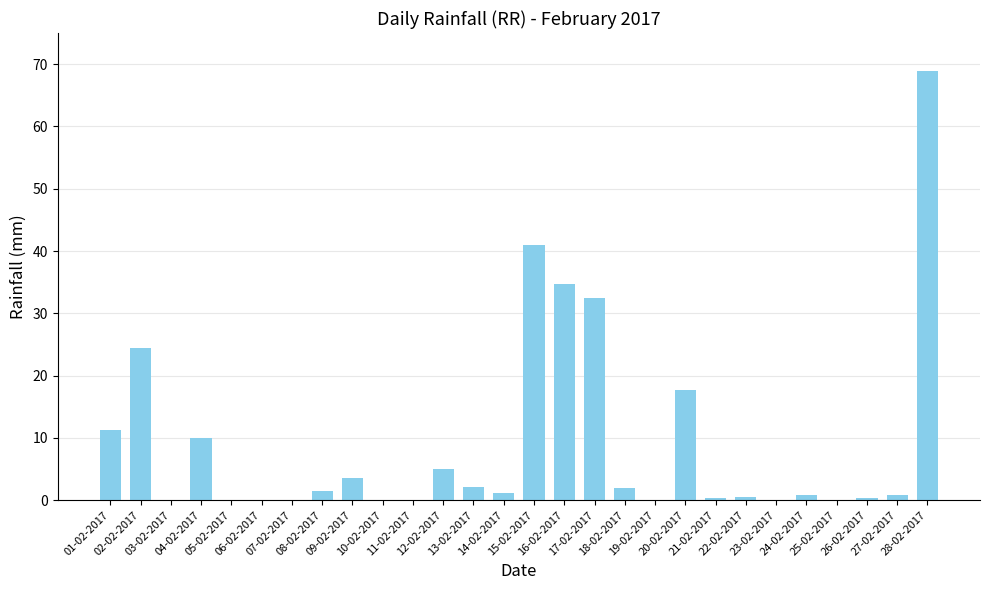

What is the greatest value displayed?

68.9